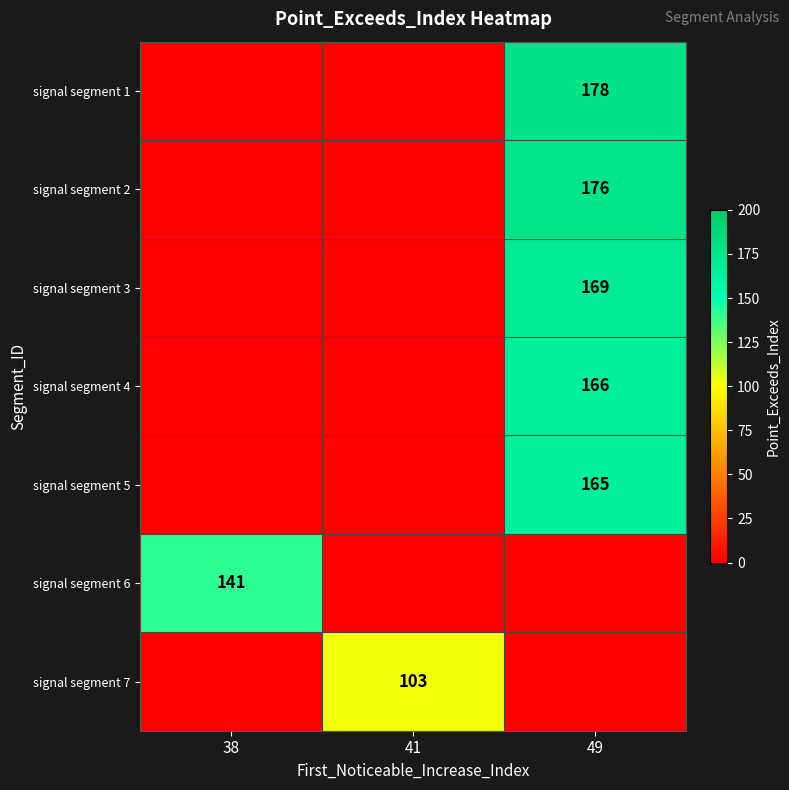

Is it true that signal segment 1 equals 95 at 49?

False